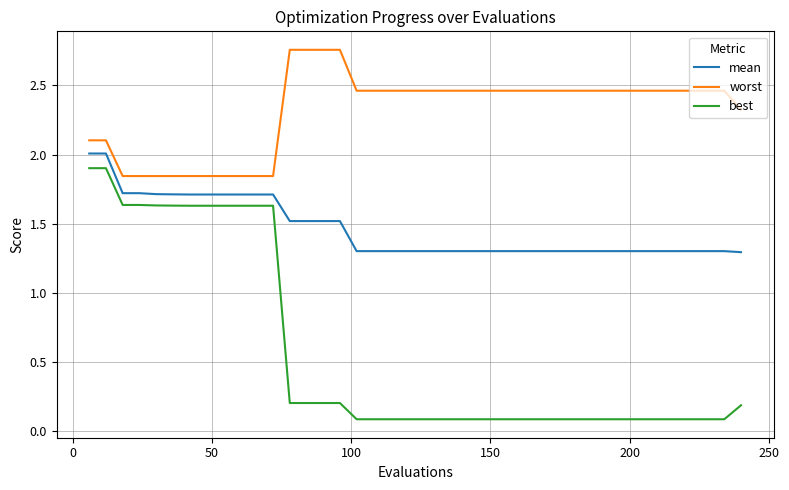

Rank the series by their average value, from lowest to highest.

best, mean, worst